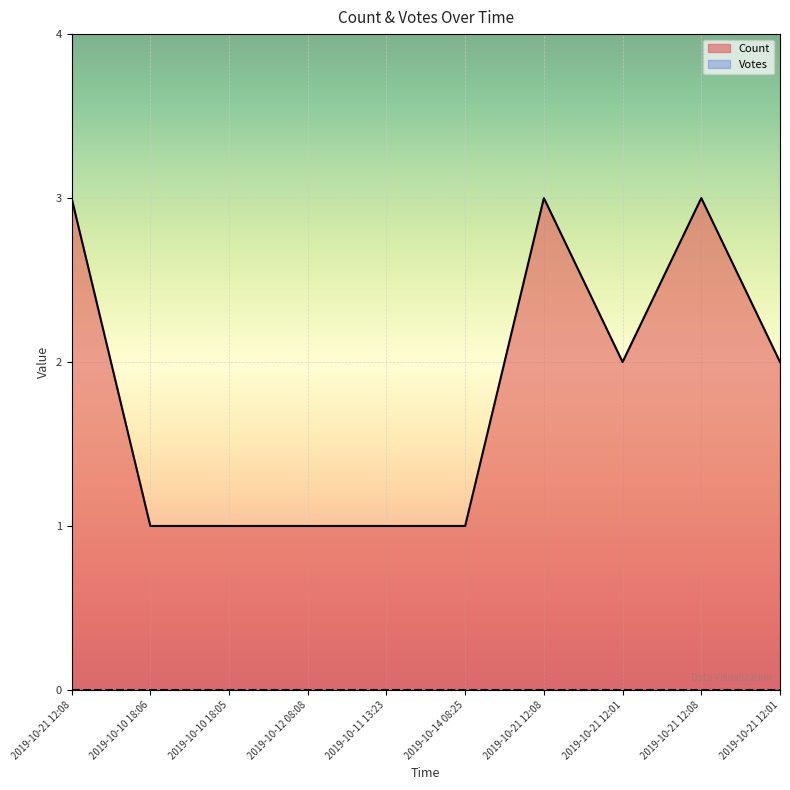

Where does the data first go above 2?

2019-10-21 12:08